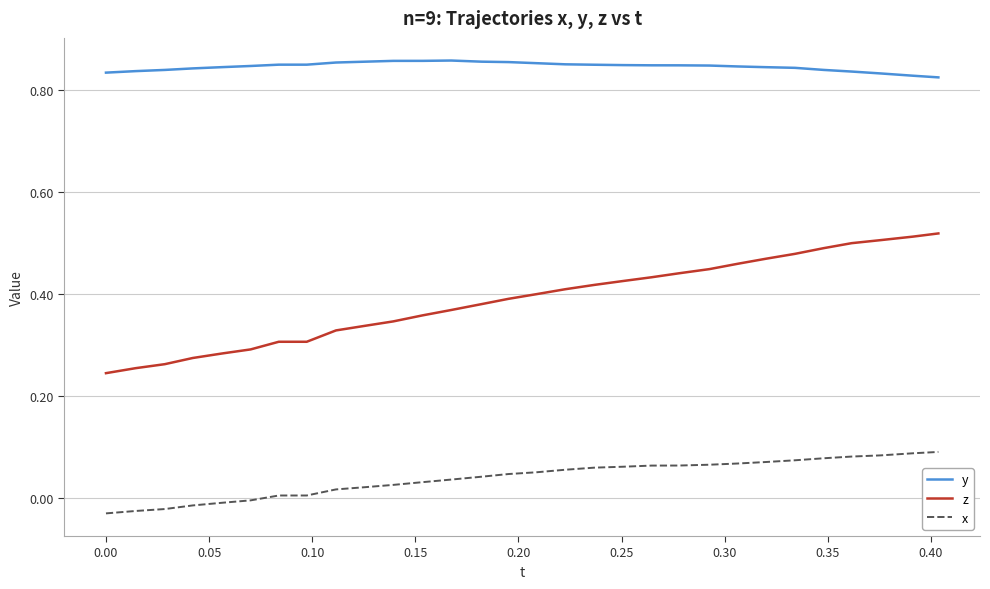

Which series has the largest range (max minus min)?

z